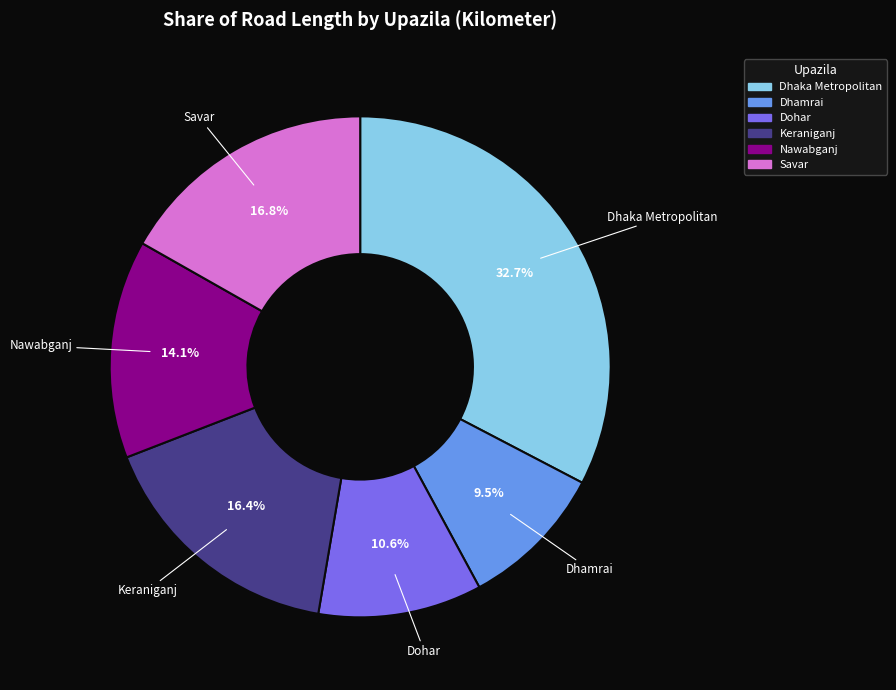

What percentage do Dohar and Nawabganj together represent?

24.7%